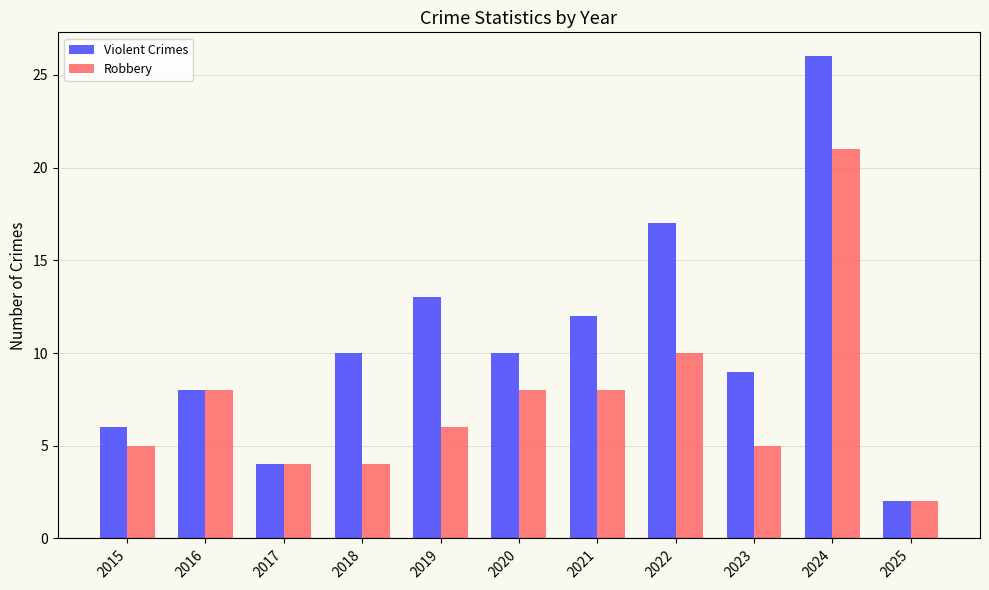

List the series in order of their overall mean, lowest first.

Robbery, Violent Crimes